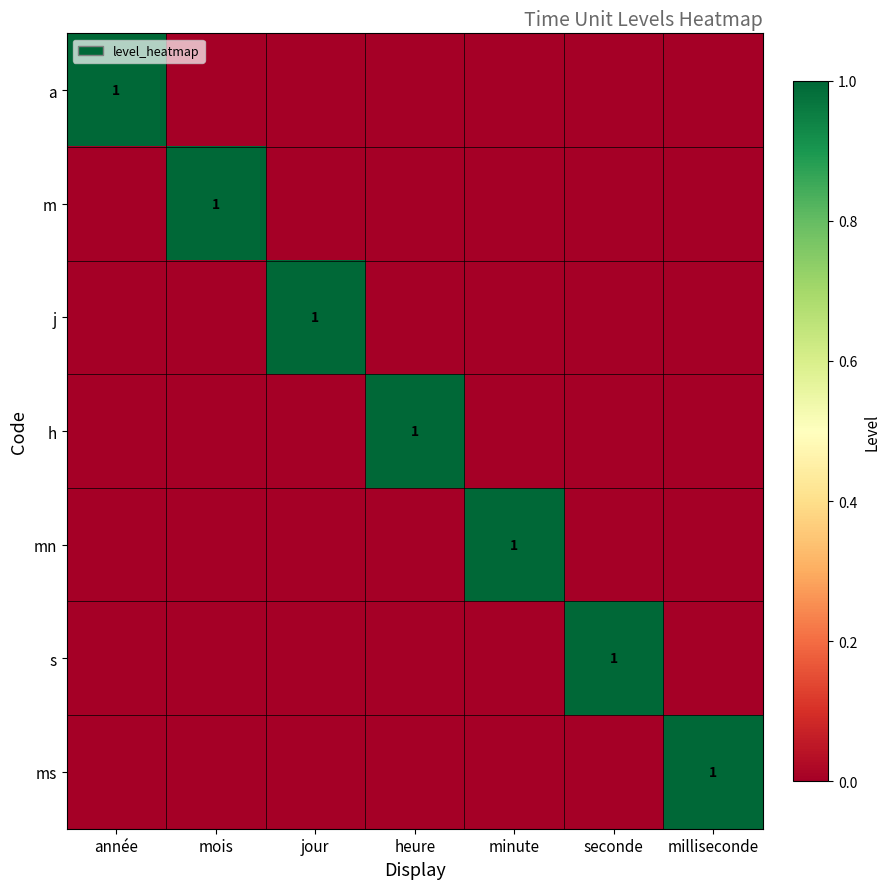

The h series shows 0 at heure. True or false?

False